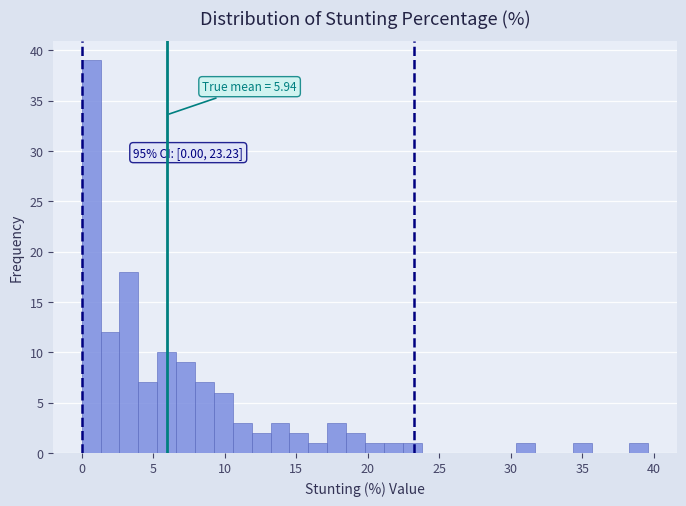

Around what value on the x-axis is the tallest bar? Give the approximate position of its centre, as read against the axis.

0.5